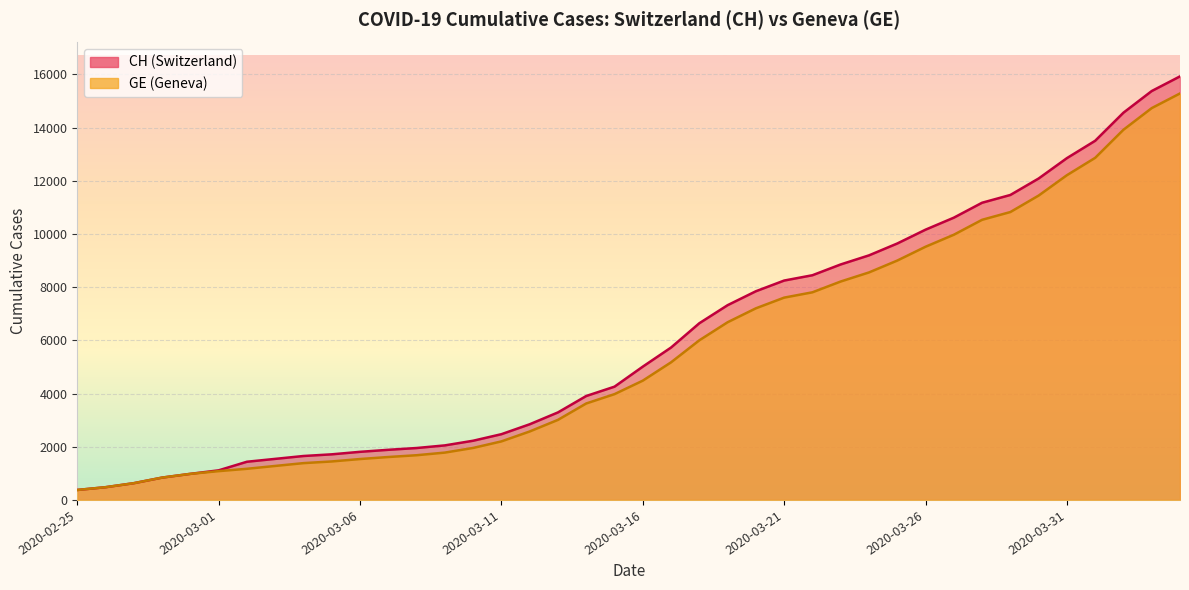

How many categories are shown in the chart?

40